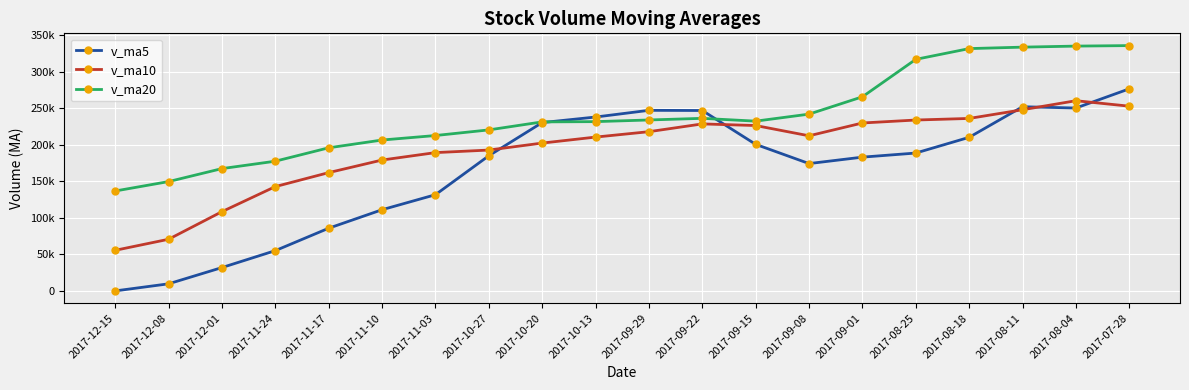

True or false: v_ma5 and v_ma10 intersect in this chart.

True